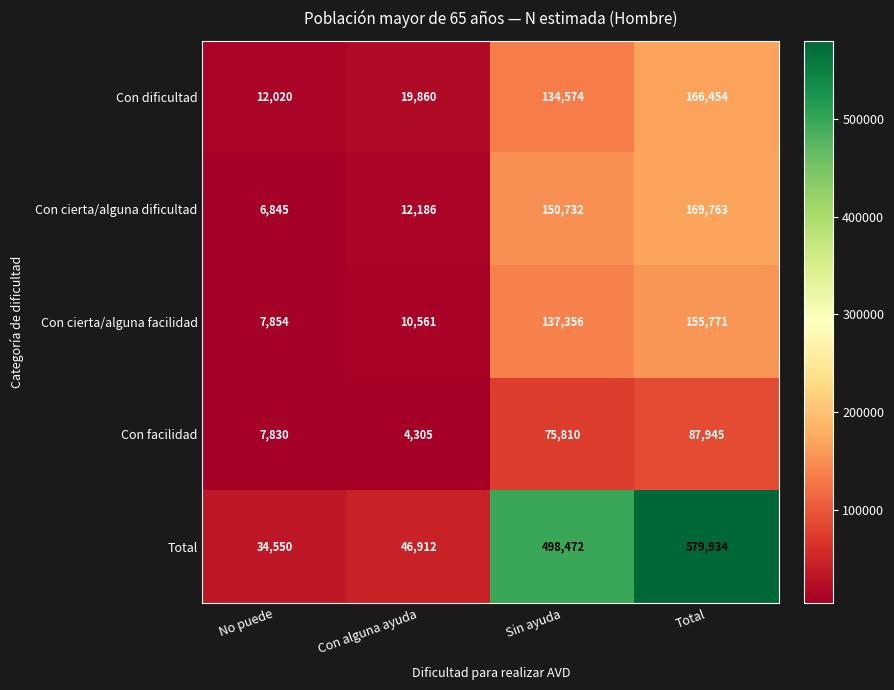

Which series has the largest total across all categories?

Total